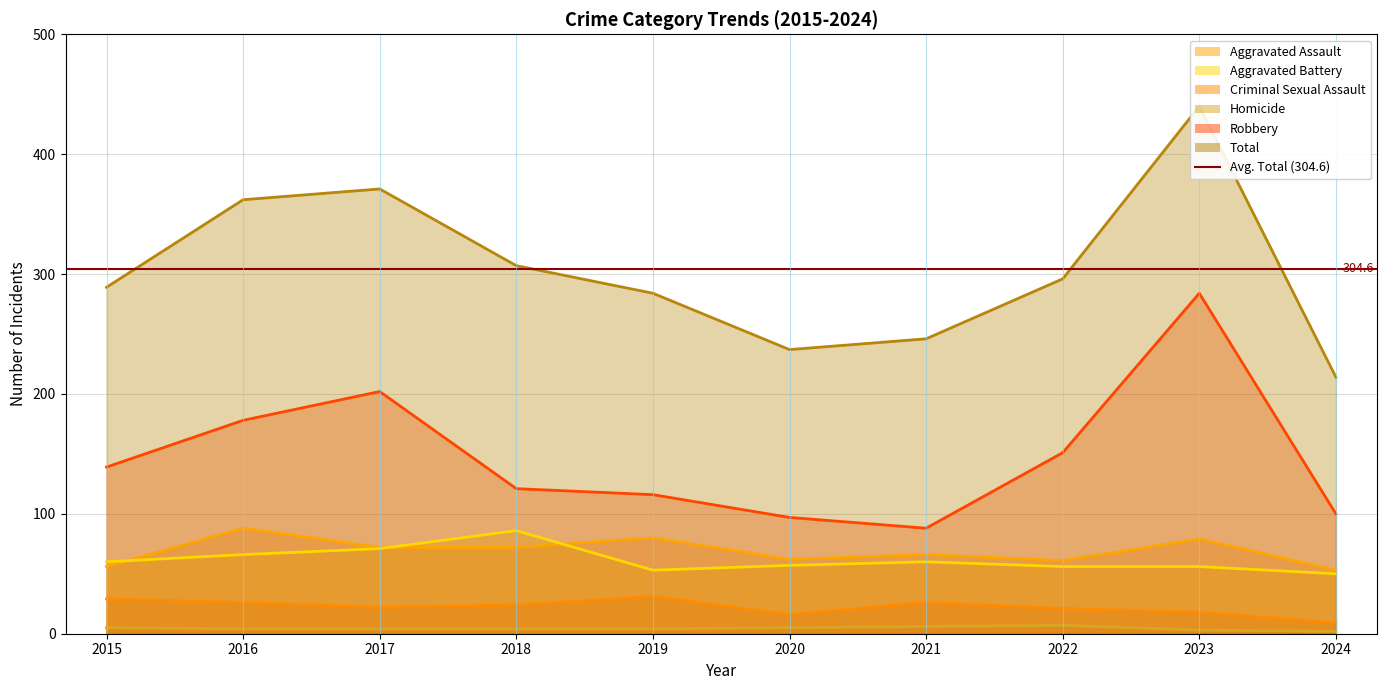

Reading left to right, extract all data points from this chart.

Aggravated Assault: 56	88	72	72	80	62	66	61	79	53
Aggravated Battery: 60	66	71	86	53	57	60	56	56	50
Criminal Sexual Assault: 29	26	22	24	31	16	26	21	18	9
Homicide: 5	4	4	4	4	5	6	7	3	2
Robbery: 139	178	202	121	116	97	88	151	284	100
Total: 289	362	371	307	284	237	246	296	440	214